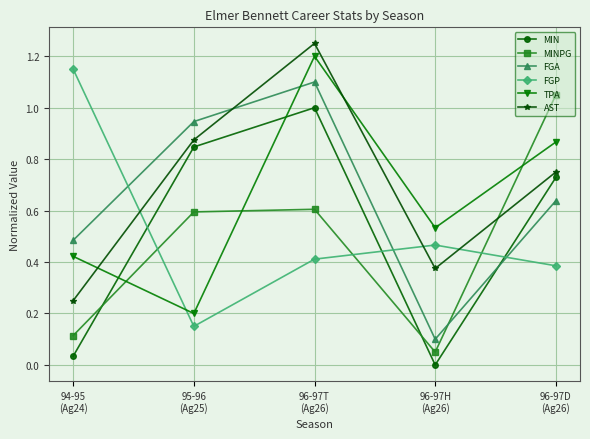

What are all the series names shown in the legend?

MIN, MINPG, FGA, FGP, TPA, AST